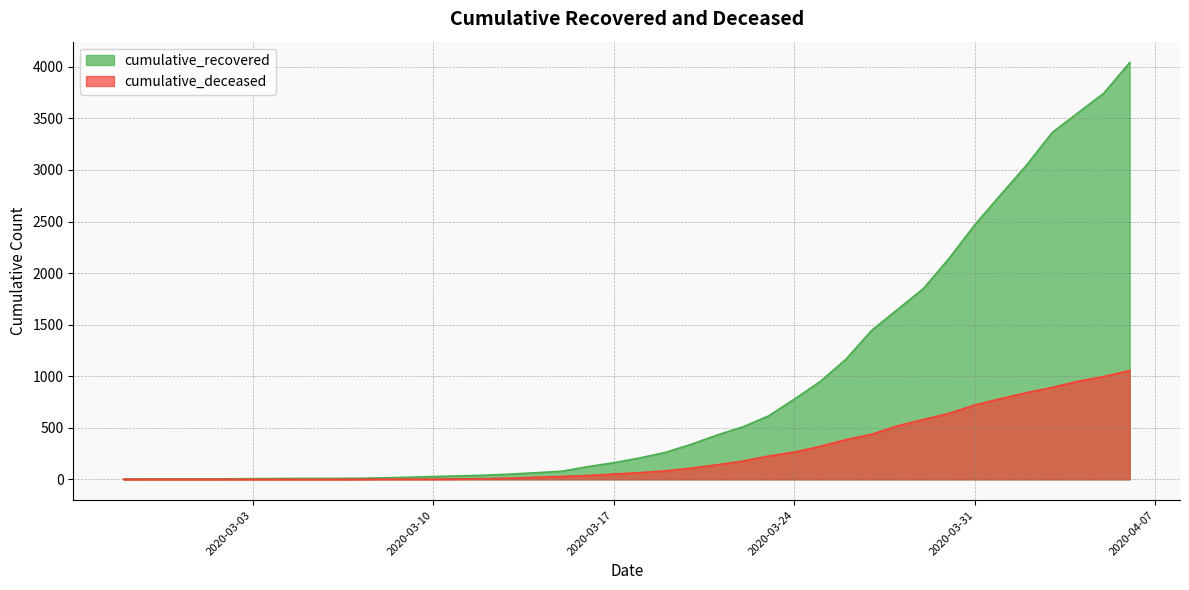

Is the value of cumulative_deceased at 2020-03-31 greater than the value of cumulative_recovered at 2020-03-02?

Yes